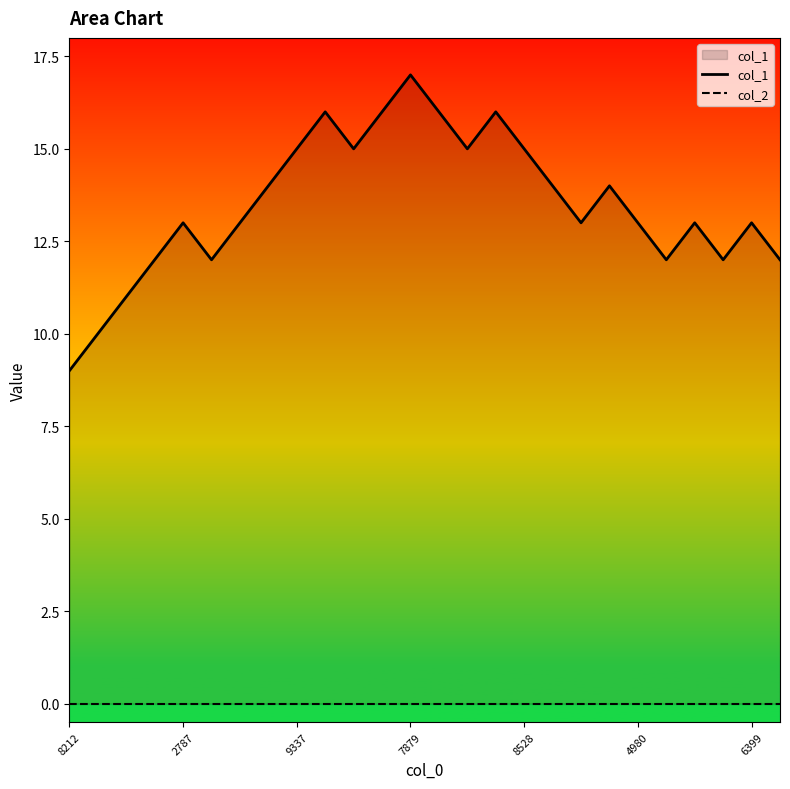

What is the difference between the maximum and second lowest values in the col_1 series?

7